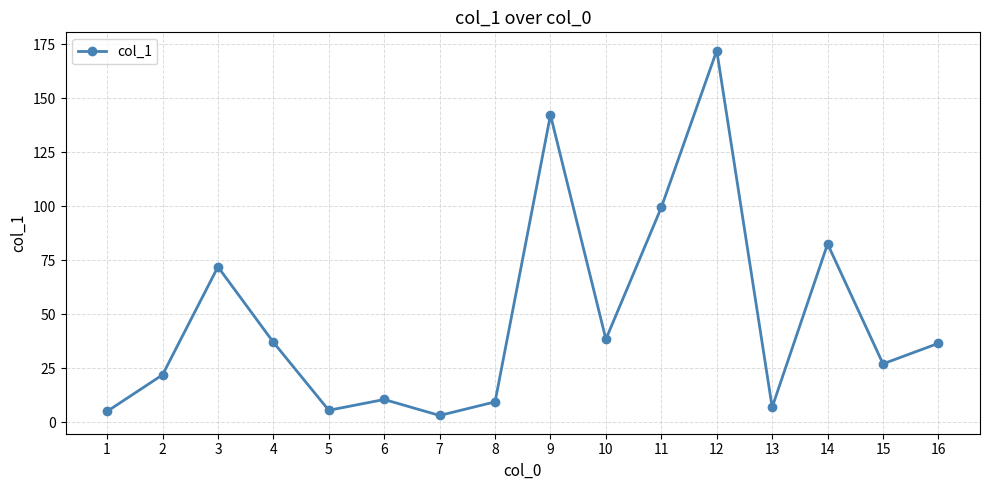

Is it true that the value at 11 is 99.4?

True